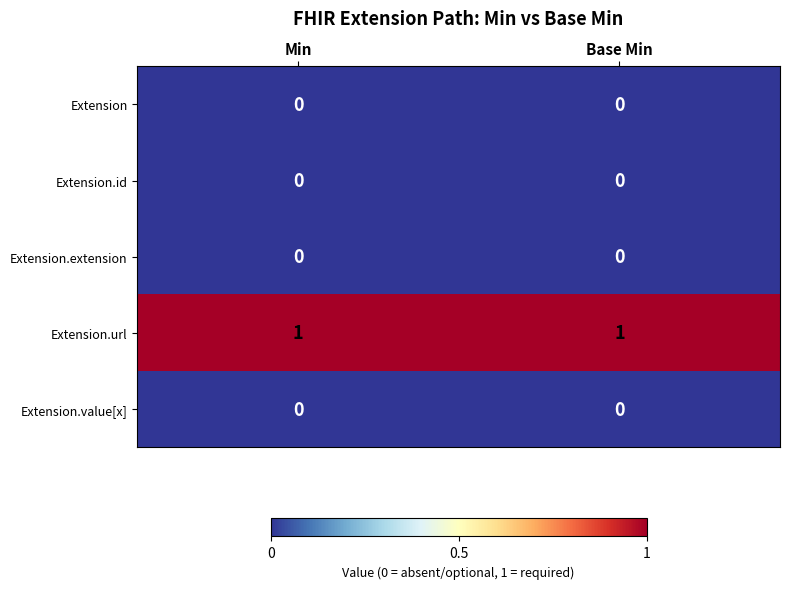

At how many categories does at least one series exceed 0?

2